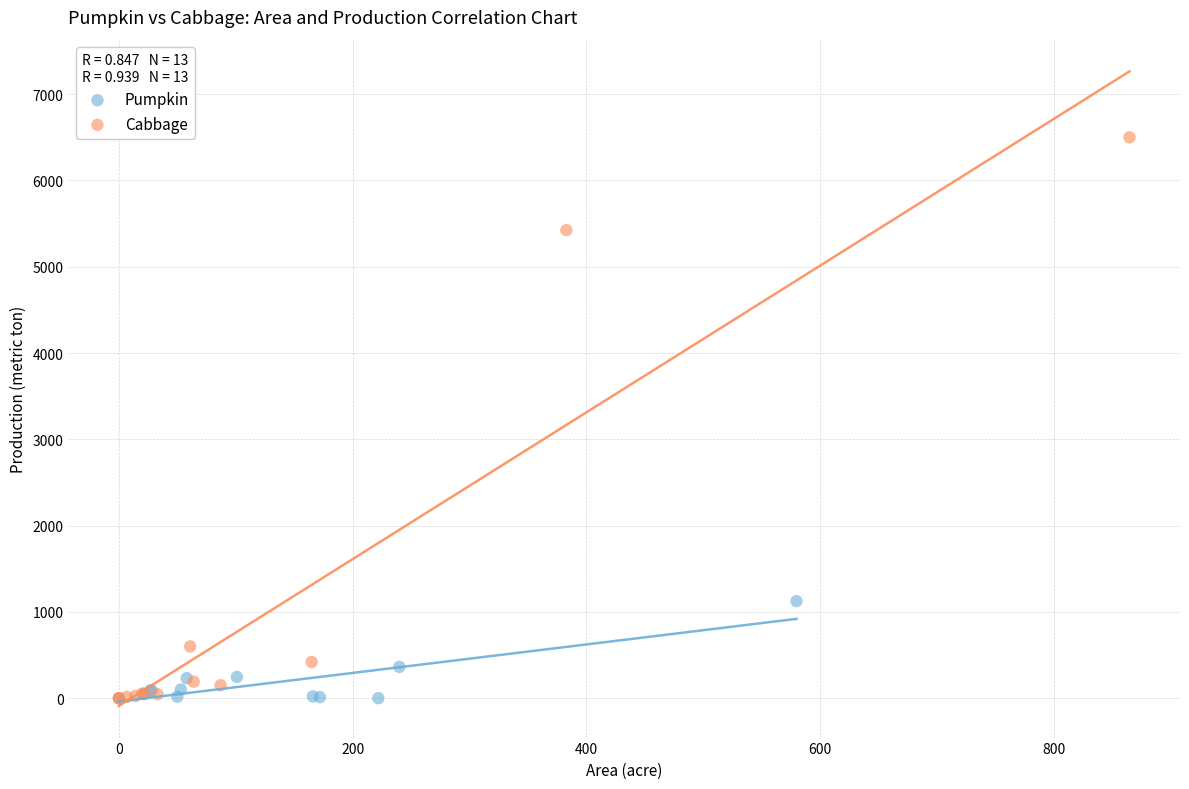

Which series has the largest Y range (max minus min)?

Cabbage